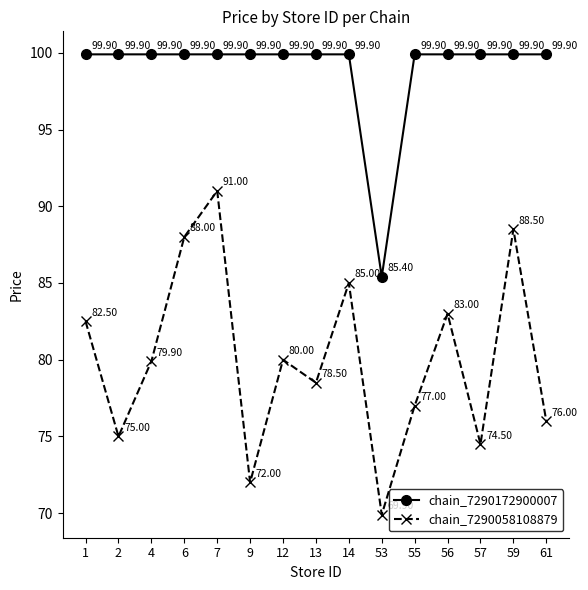

What is the difference between the second highest and minimum values in the chain_7290058108879 series?

18.6